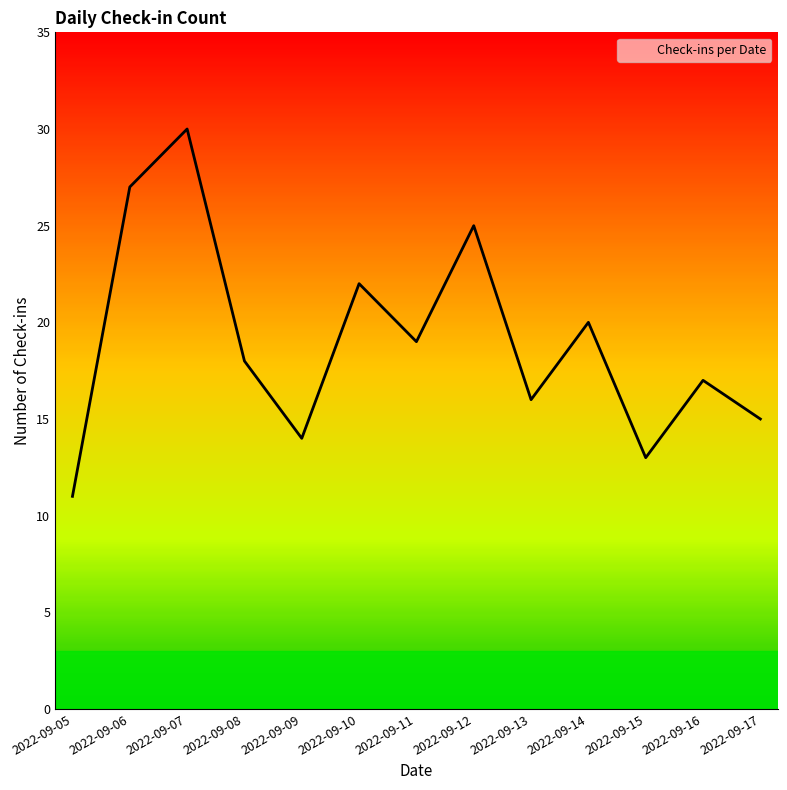

Where is the first local maximum?

2022-09-07